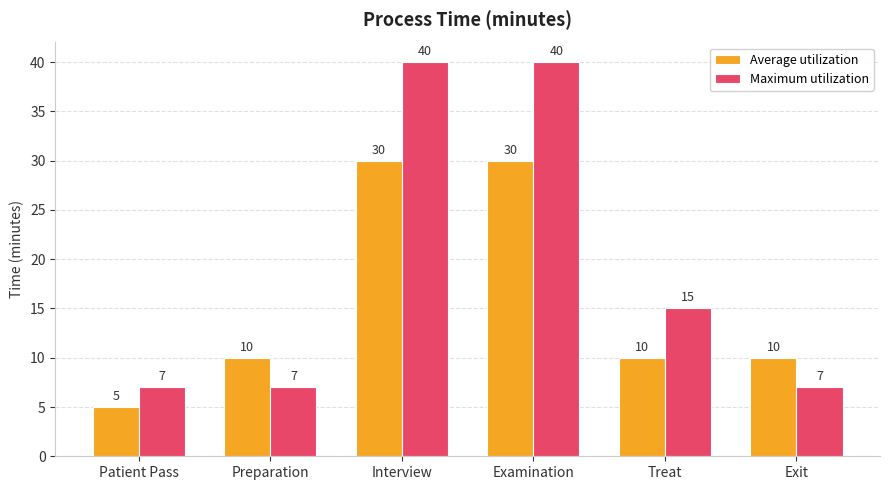

What is the average value of the Maximum utilization series?

19